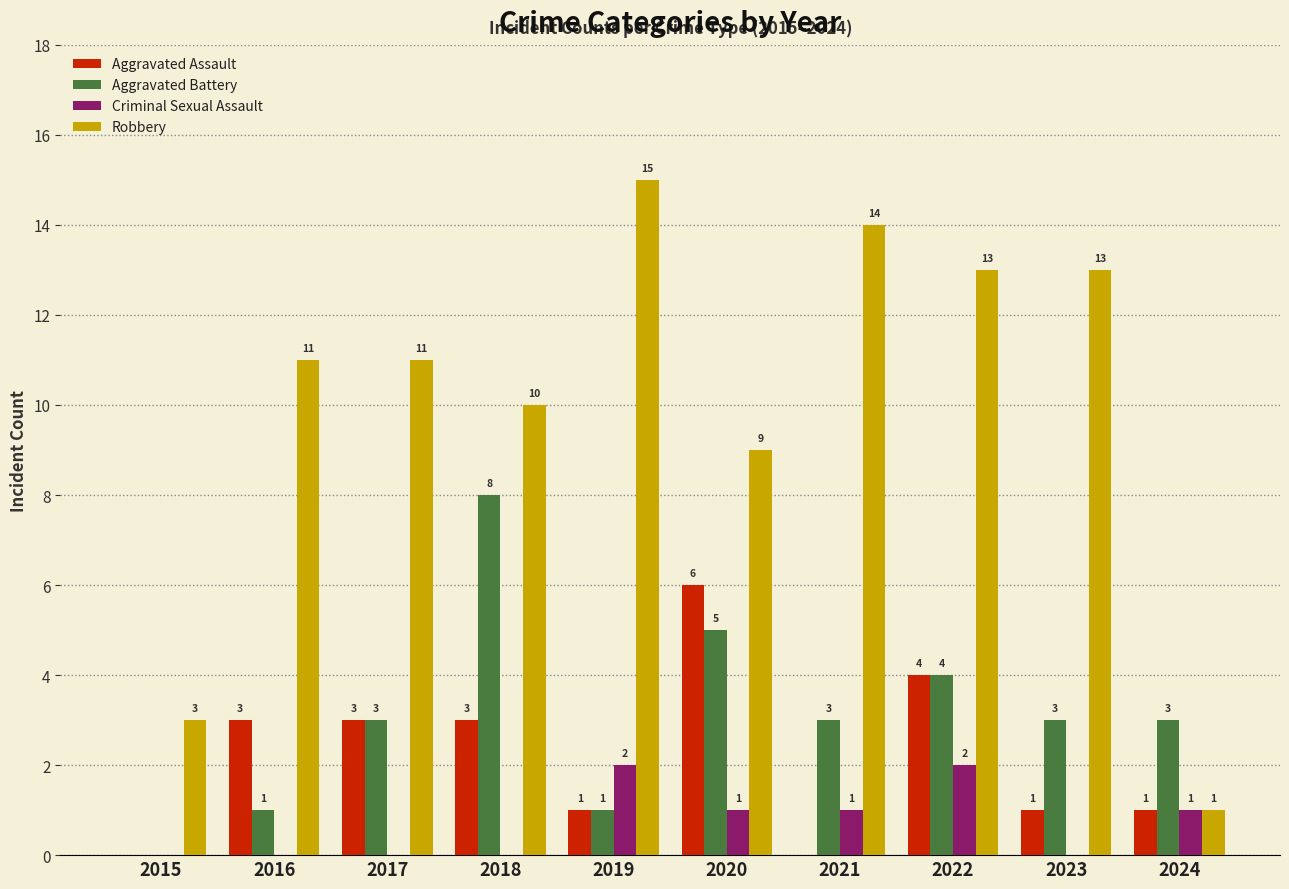

How many data points does each series have?

10